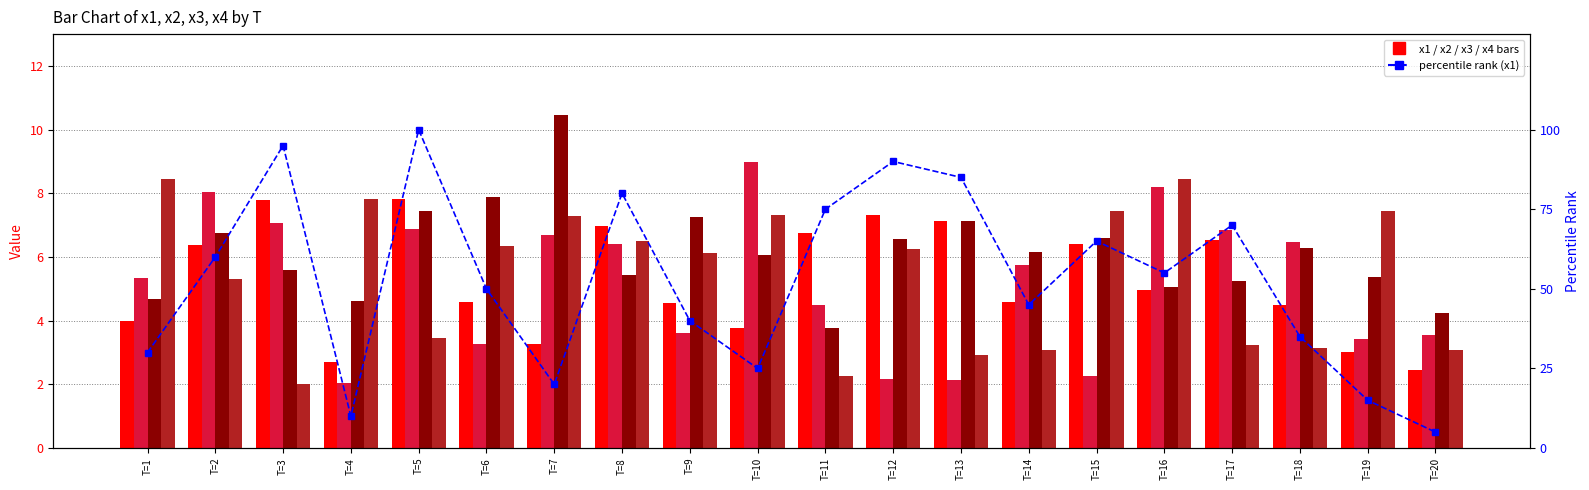

The value of x2 at T=18 is 10.5. True or false?

False